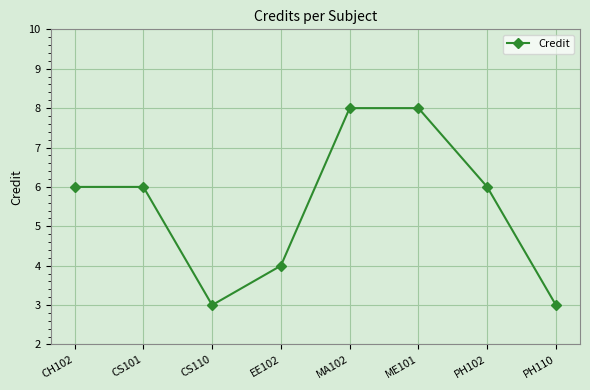

What is the minimum value shown in the chart?

3